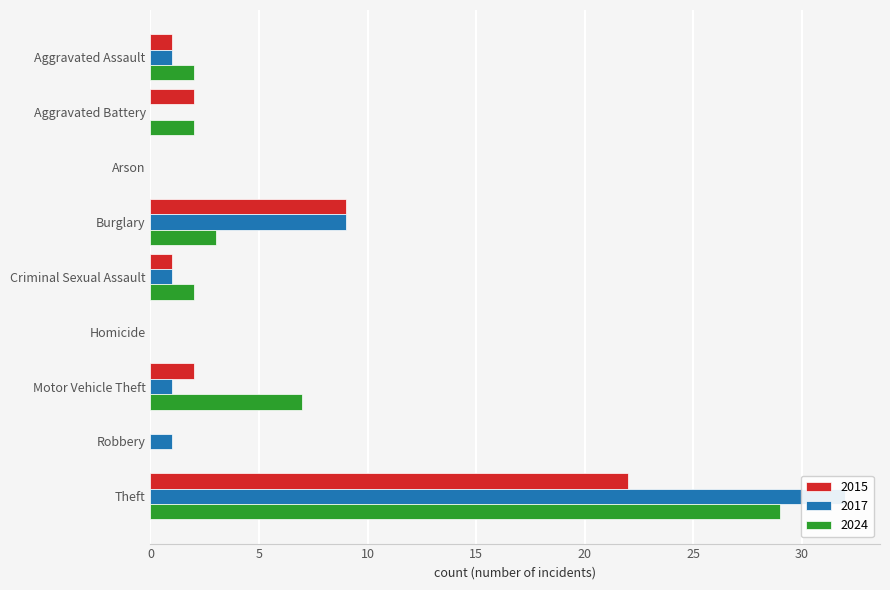

Which series has the widest spread of values?

2017